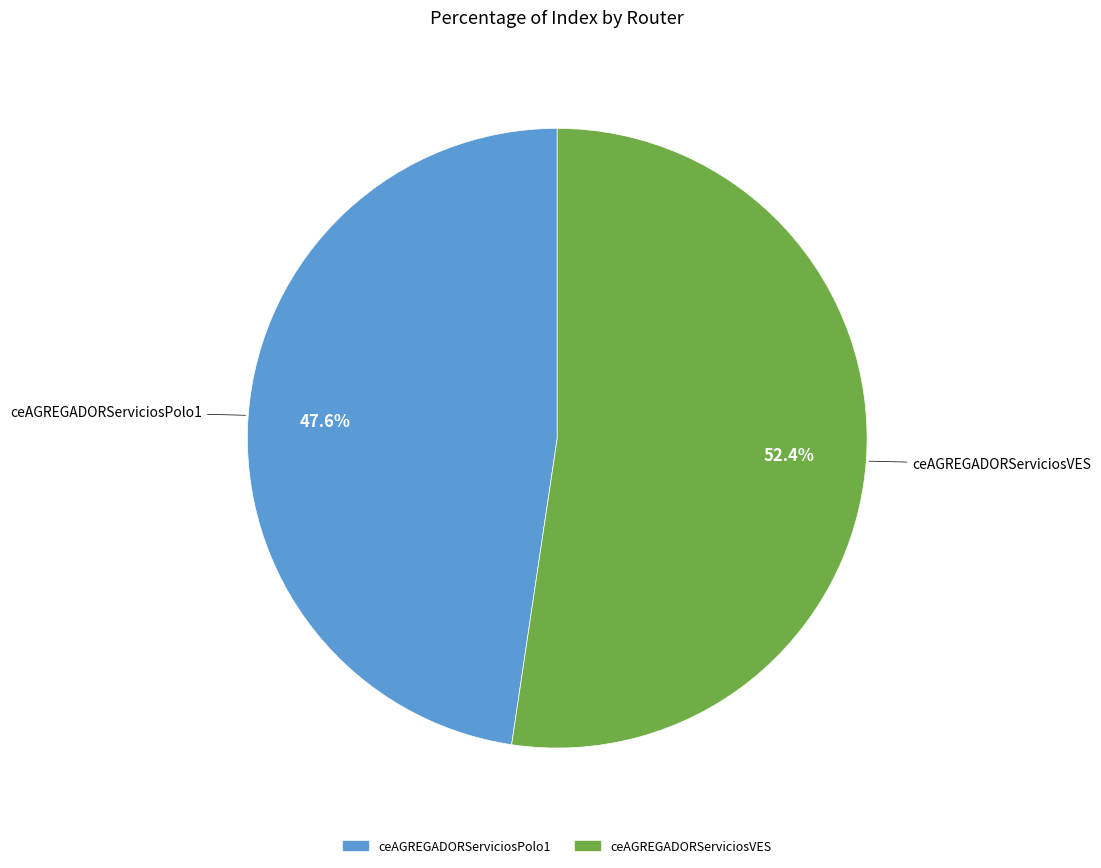

What percentage is the ceAGREGADORServiciosVES slice, to the nearest percent?

52%